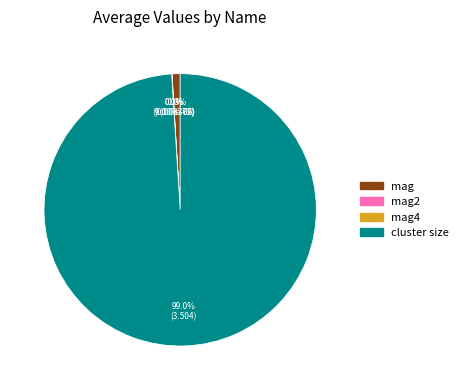

Which slice represents more than half of the pie?

cluster size